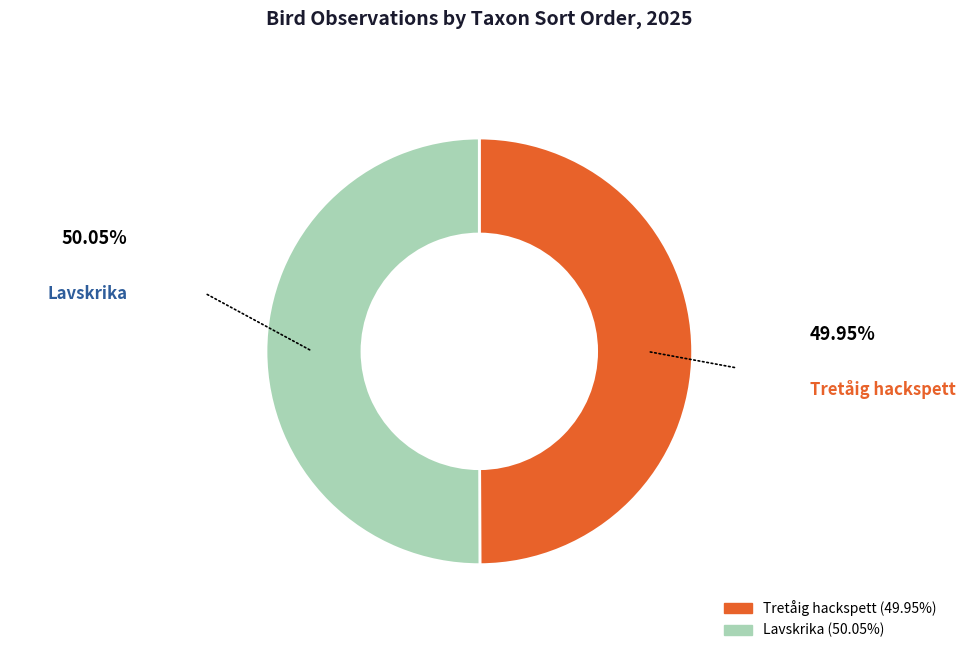

Is the sum of Tretåig hackspett and Lavskrika greater than half?

Yes